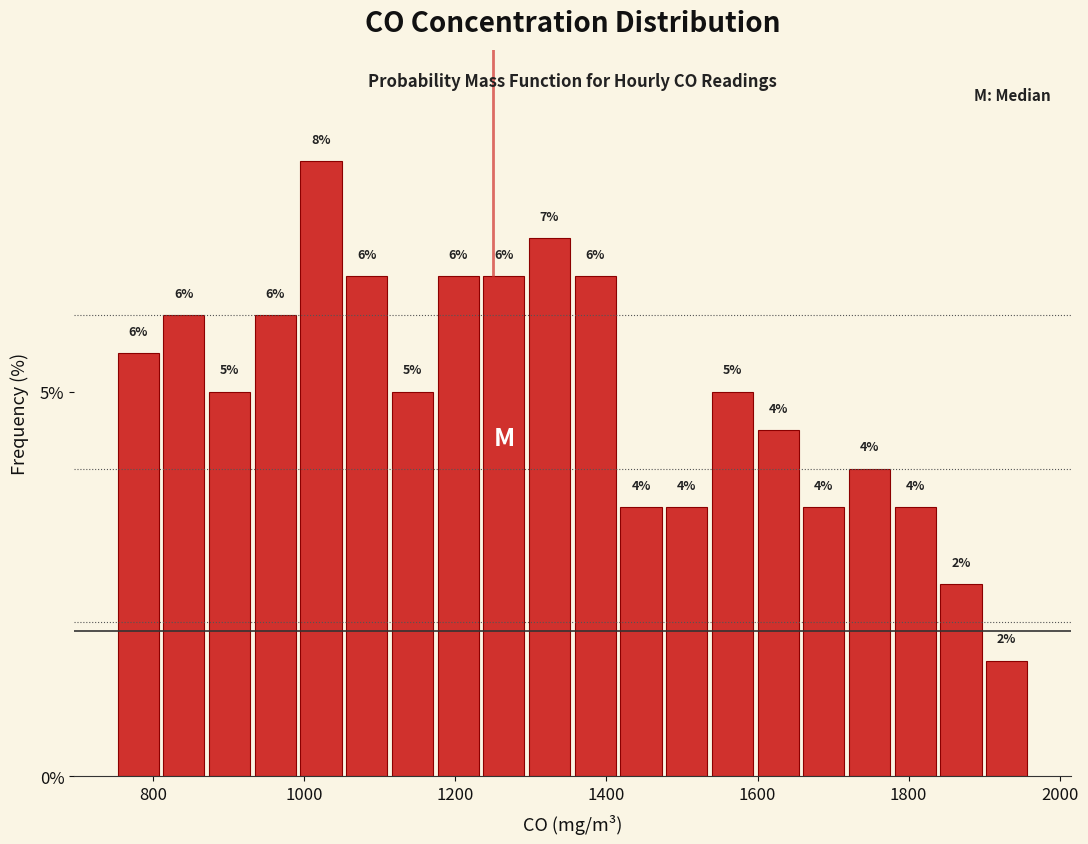

Read against the x-axis, roughly where is the centre of the tallest bar?

1020